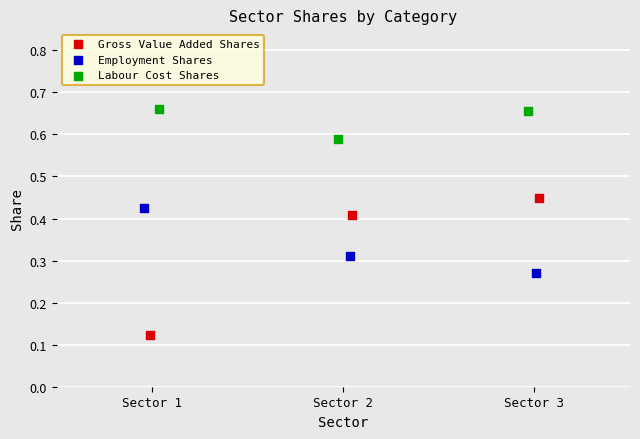

Which series has the largest Y range (max minus min)?

Gross Value Added Shares